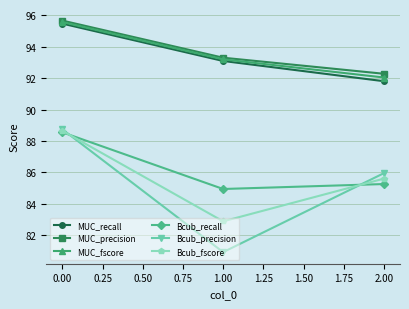

How many distinct data groups are displayed?

6